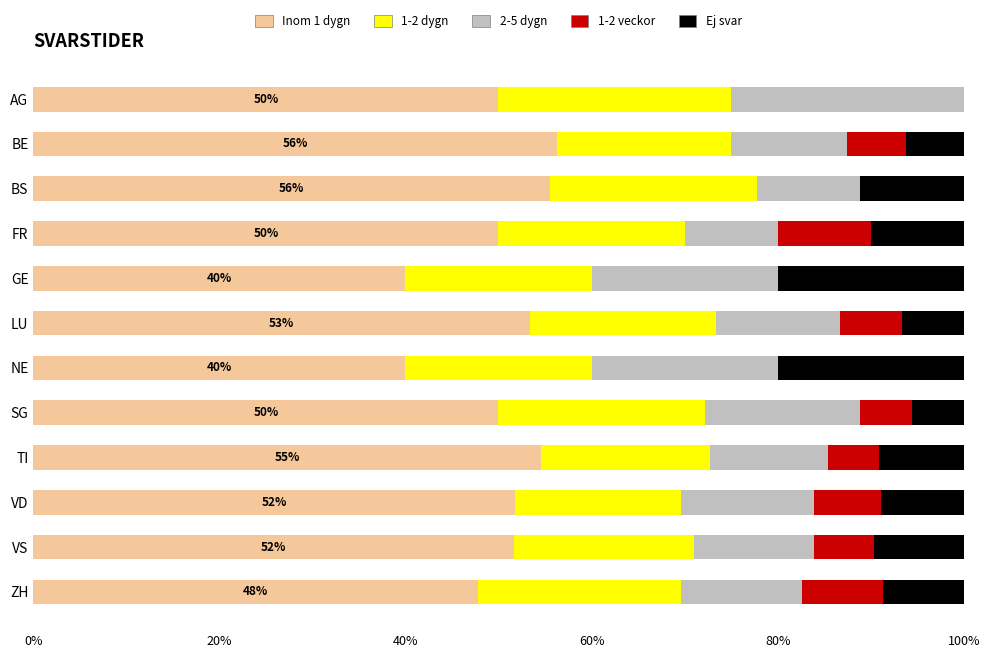

The Inom 1 dygn series shows 37.0 at LU. True or false?

False